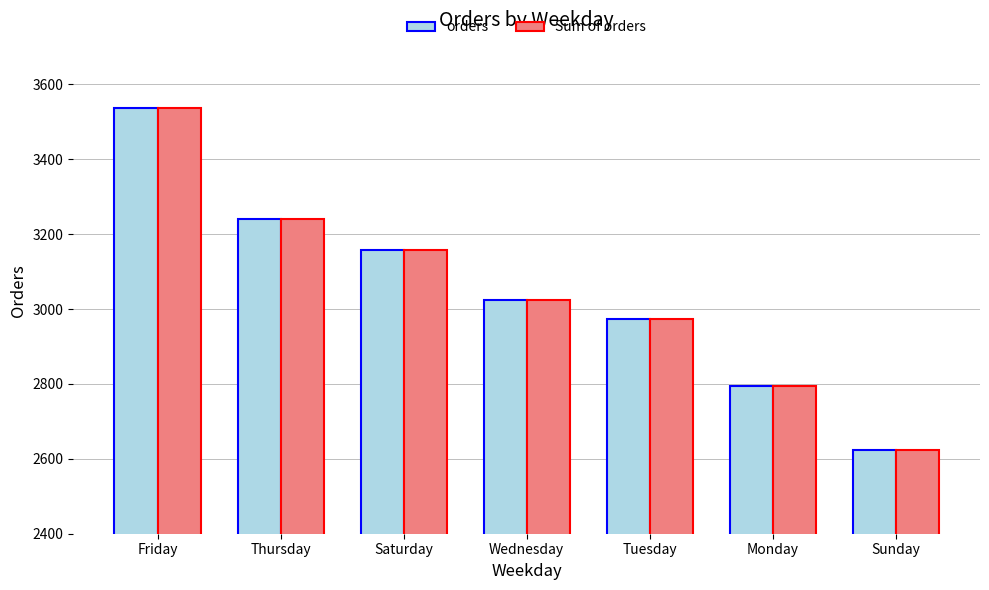

What is the average value of the orders series?

3050